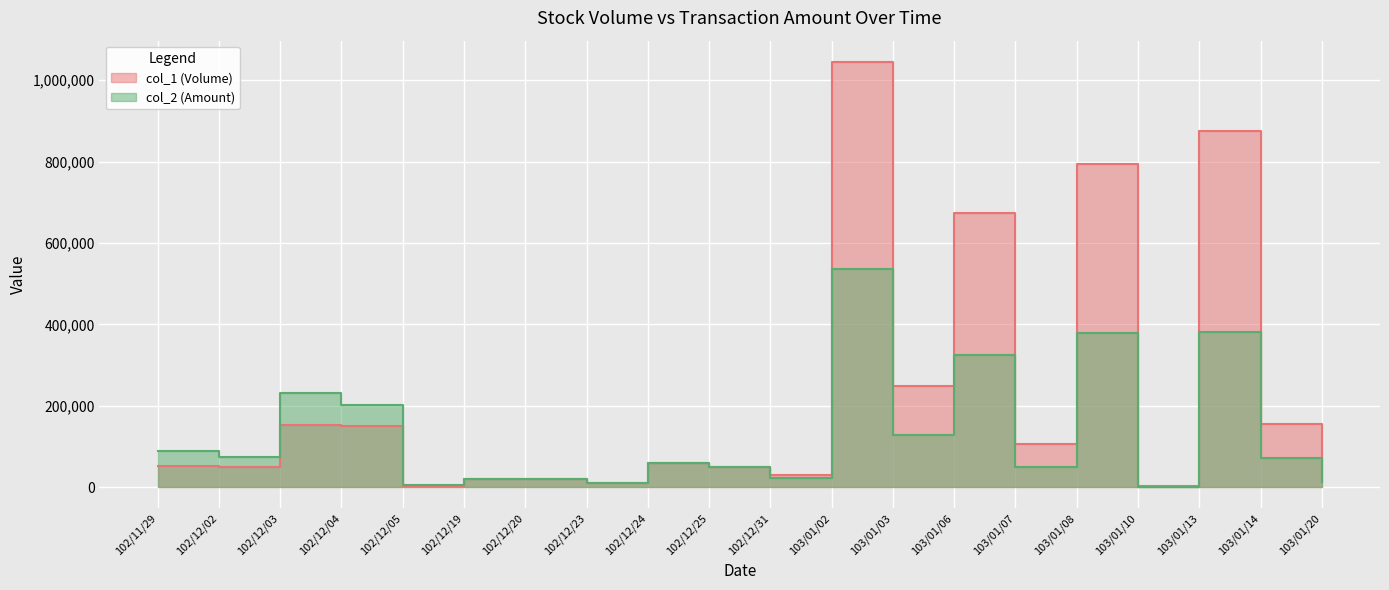

How many interior local valleys does the col_1 (Volume) series have?

7